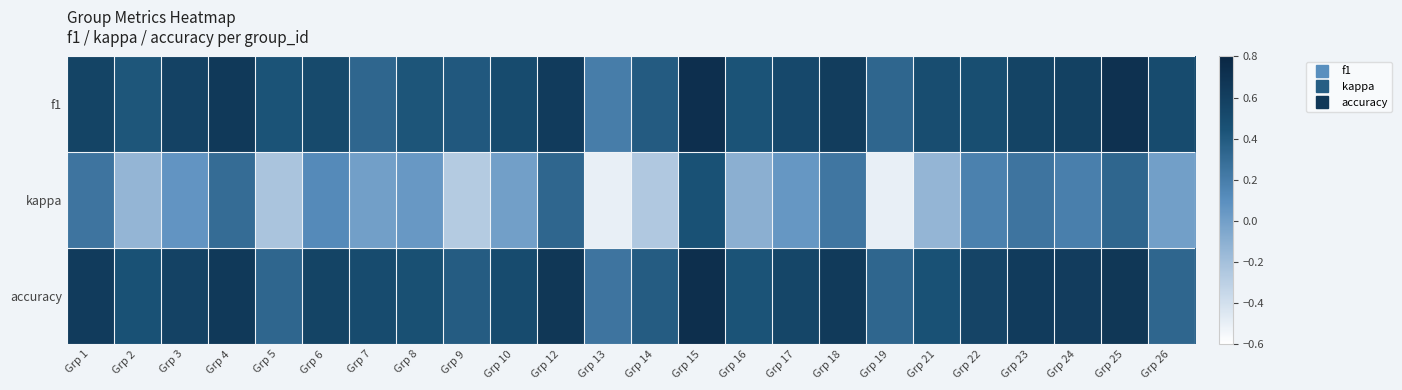

What is the total value across all series at Grp 10?

1.0